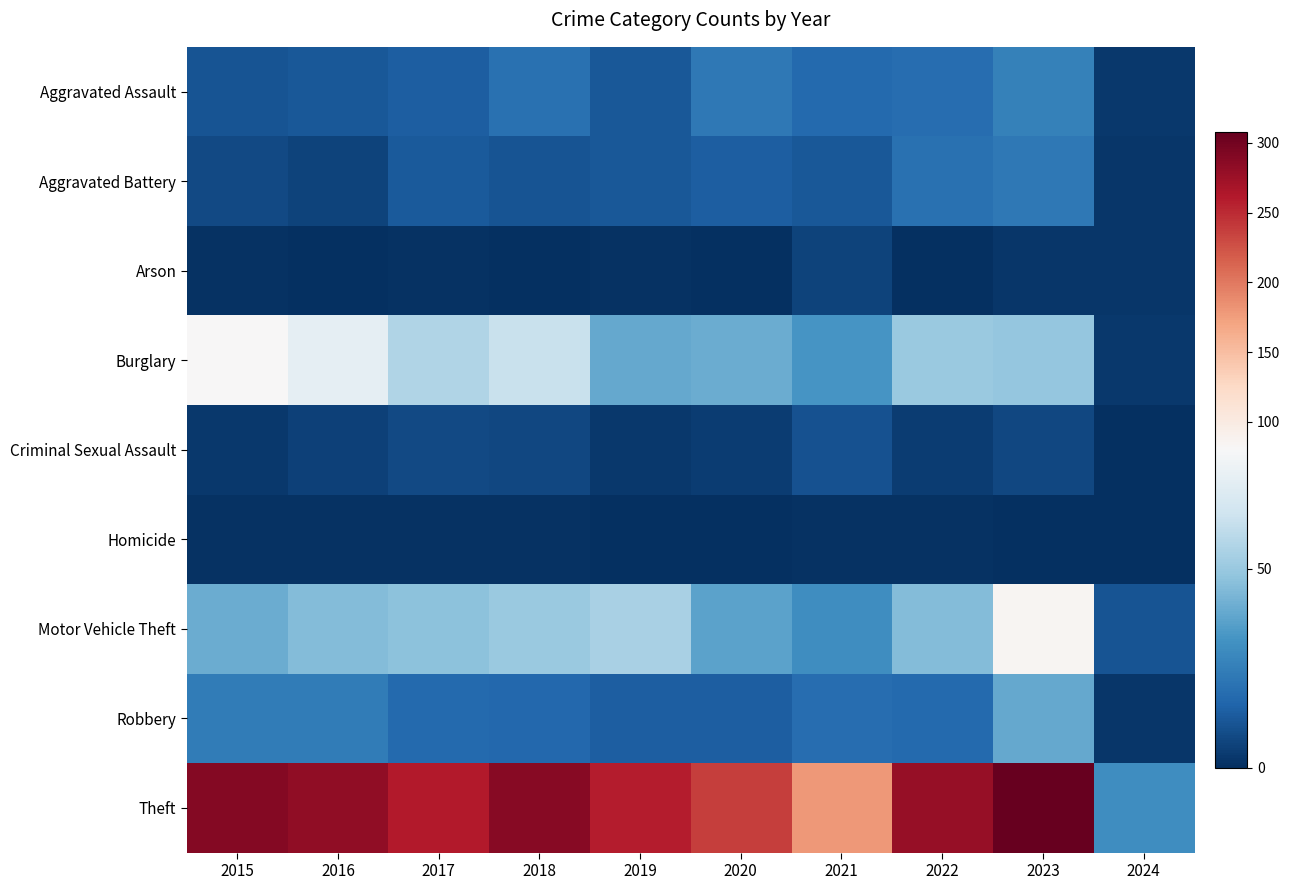

Count the number of categories in the chart.

10